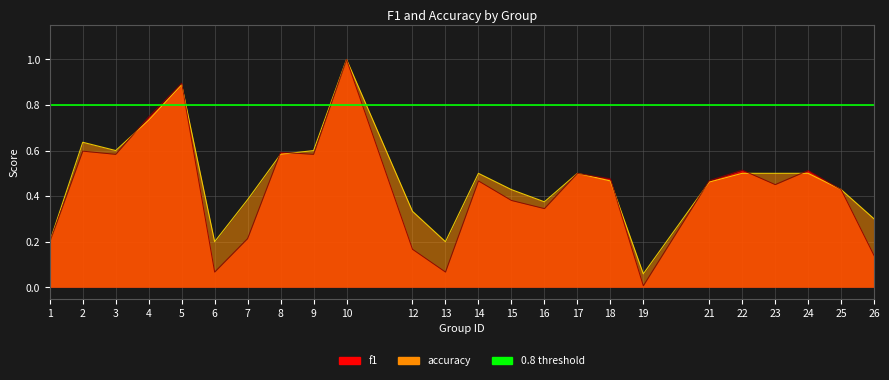

What is the difference between the maximum and second lowest values in the f1 series?

0.9